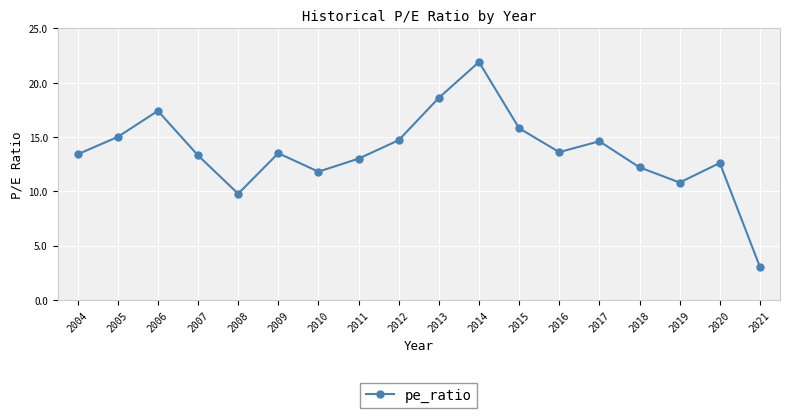

Is it true that the value at 2013 is 11.9?

False